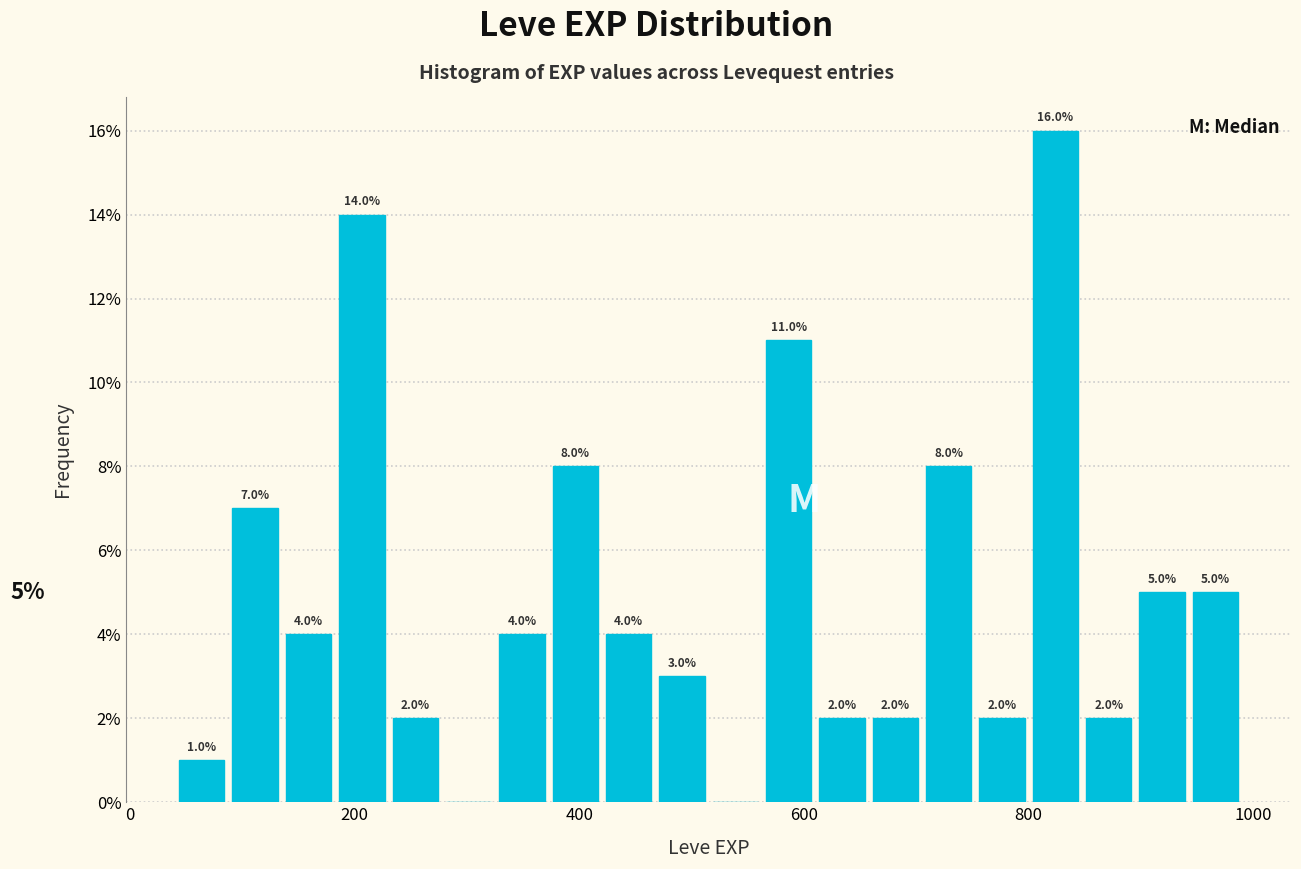

Around what value on the x-axis is the tallest bar? Give the approximate position of its centre, as read against the axis.

820